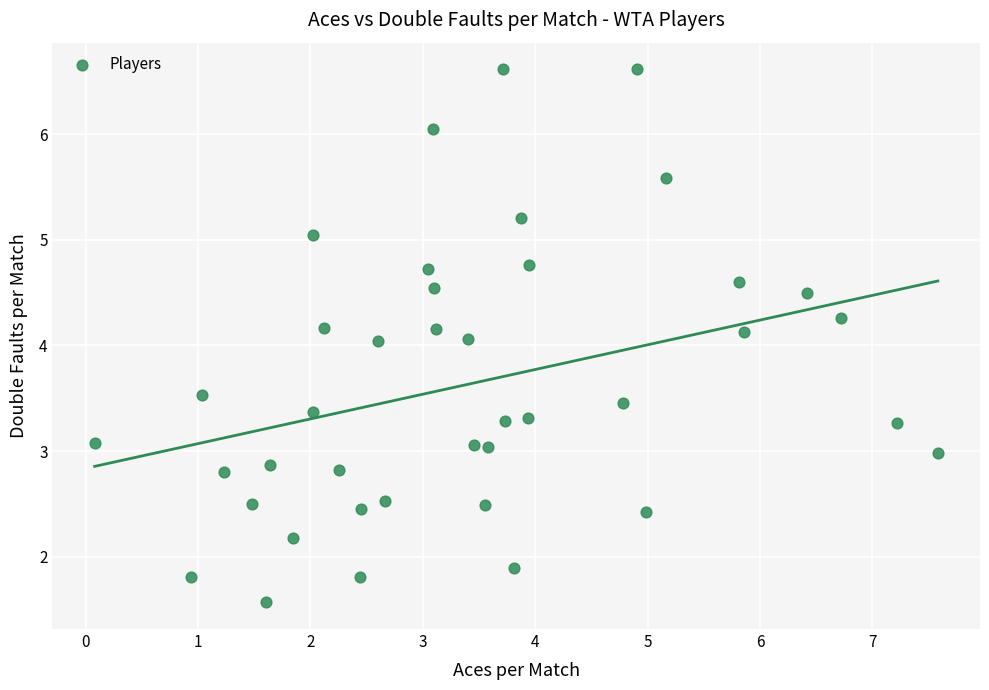

How many data points are displayed?

40